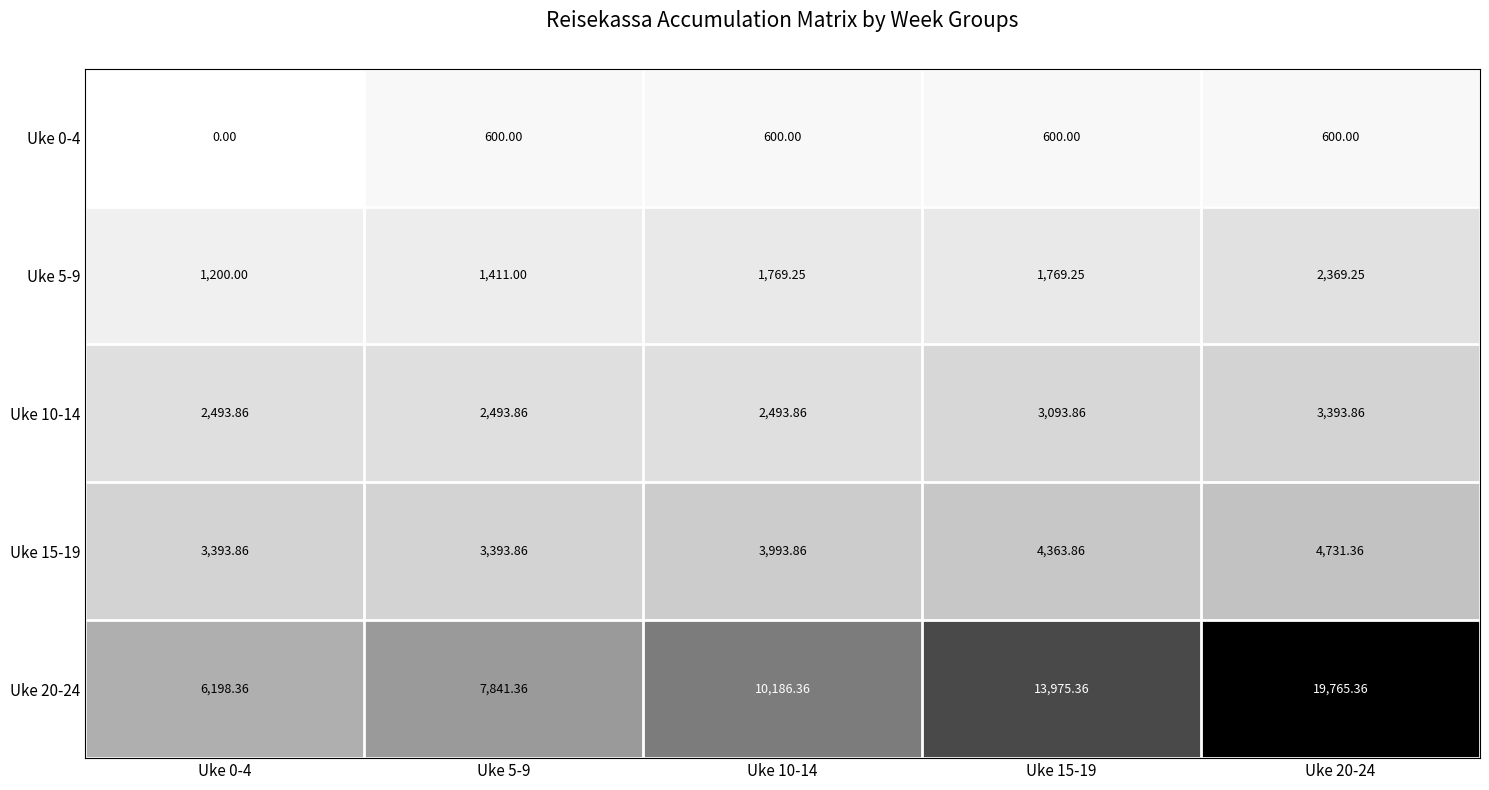

Between Uke 0-4 and Uke 20-24, which series saw the biggest shift?

Uke 20-24